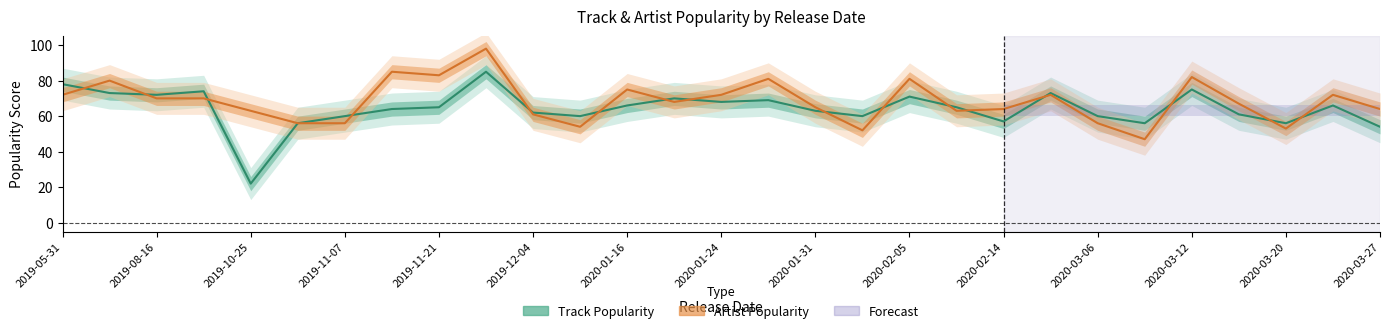

True or false: track_popularity and artist_popularity cross at least once.

True